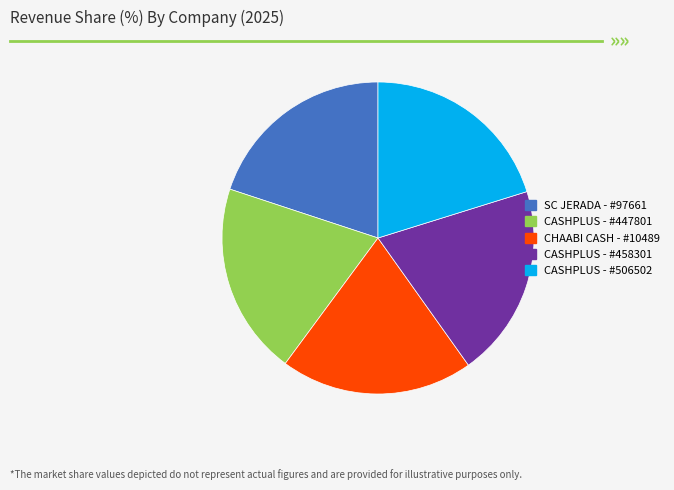

Count the number of slices in the pie.

5